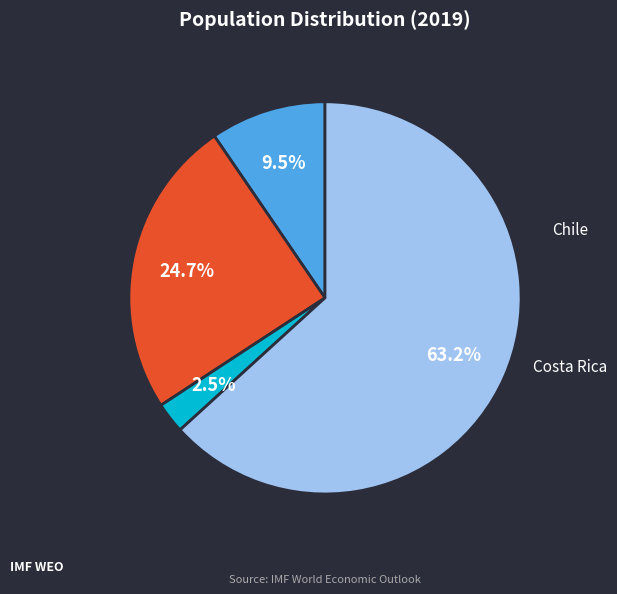

What percentage is the Chile slice, to the nearest percent?

10%